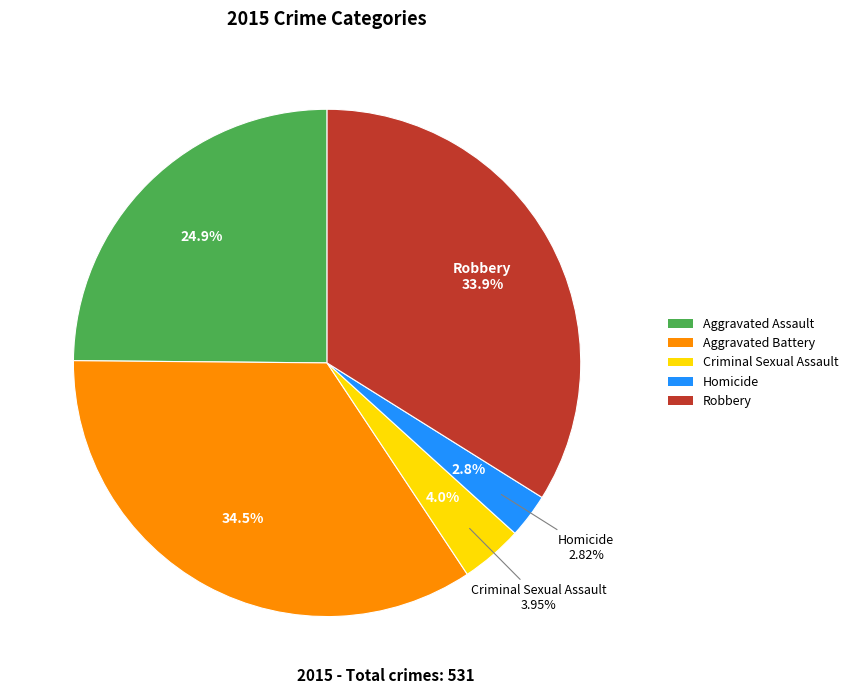

True or false: Aggravated Battery accounts for 34% of the total.

True